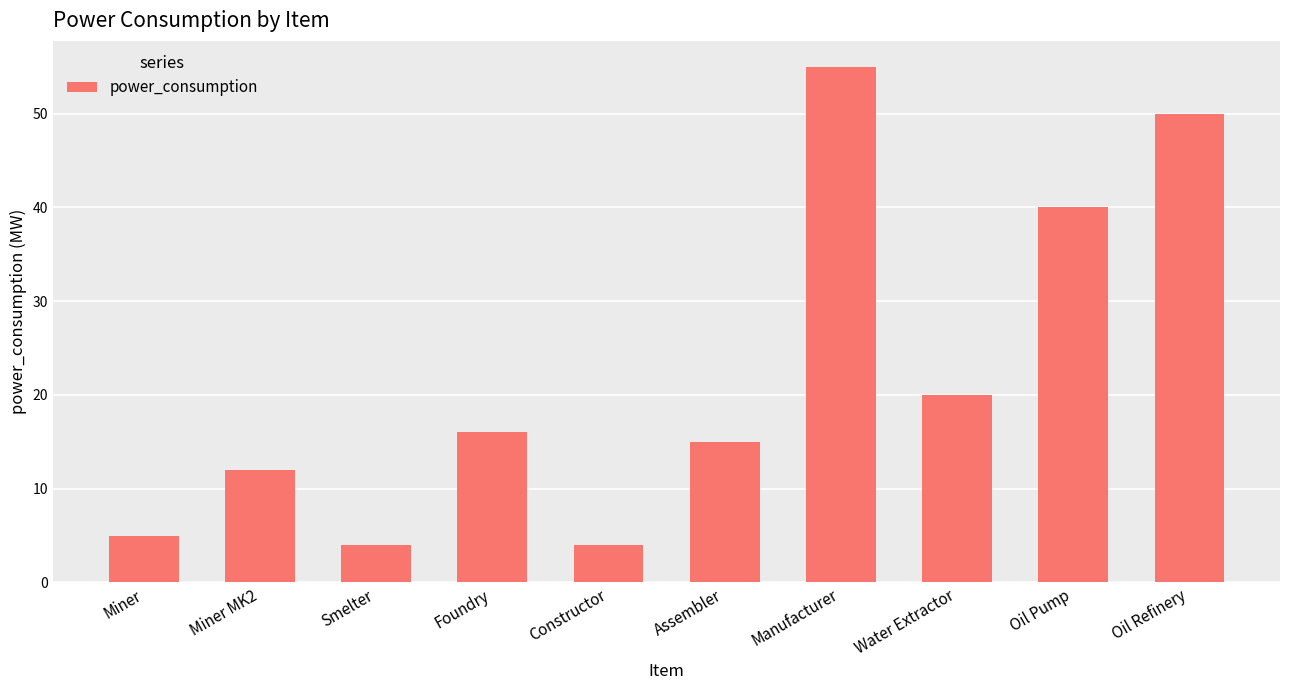

What is the difference between the values at Assembler and Foundry?

1